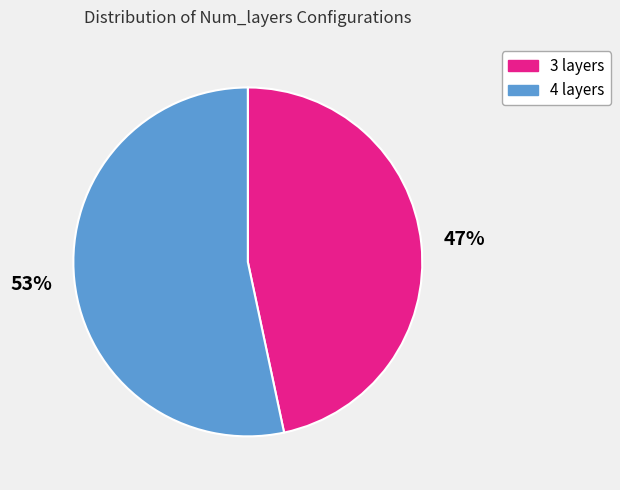

Is it true that 4 layers is 53% of the pie?

True